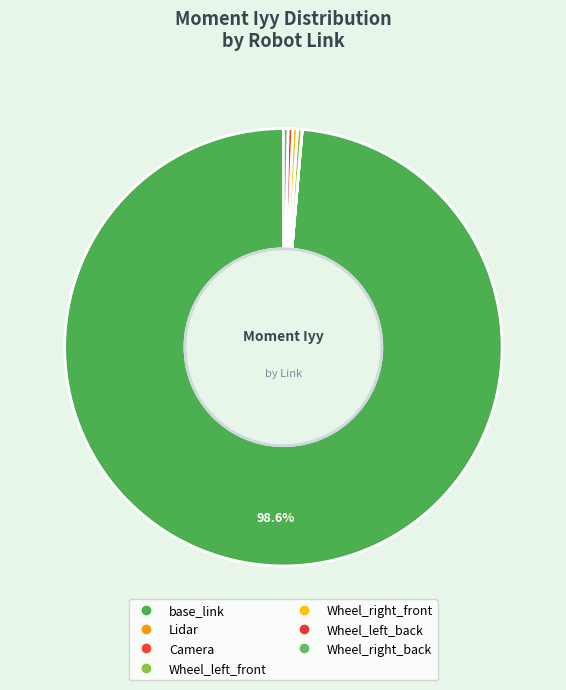

Rank the categories by value from lowest to highest.

Lidar, Camera, Wheel_right_front, Wheel_left_back, Wheel_right_back, Wheel_left_front, base_link